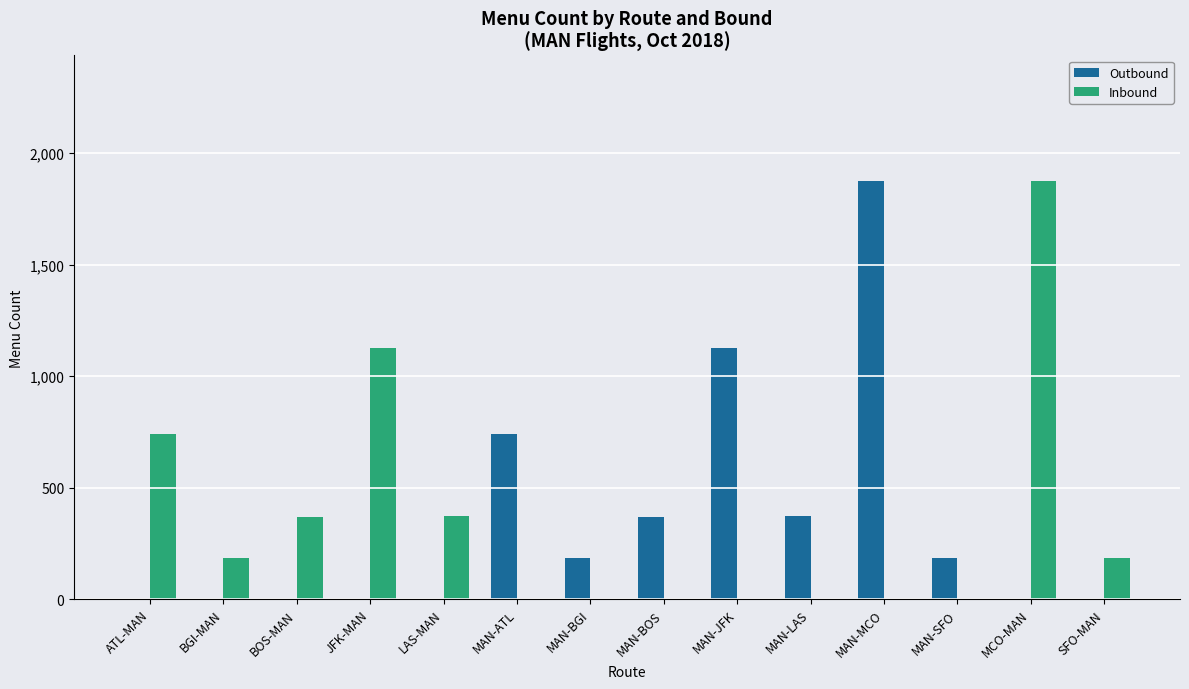

Which category has the highest value in the Inbound series?

MCO-MAN